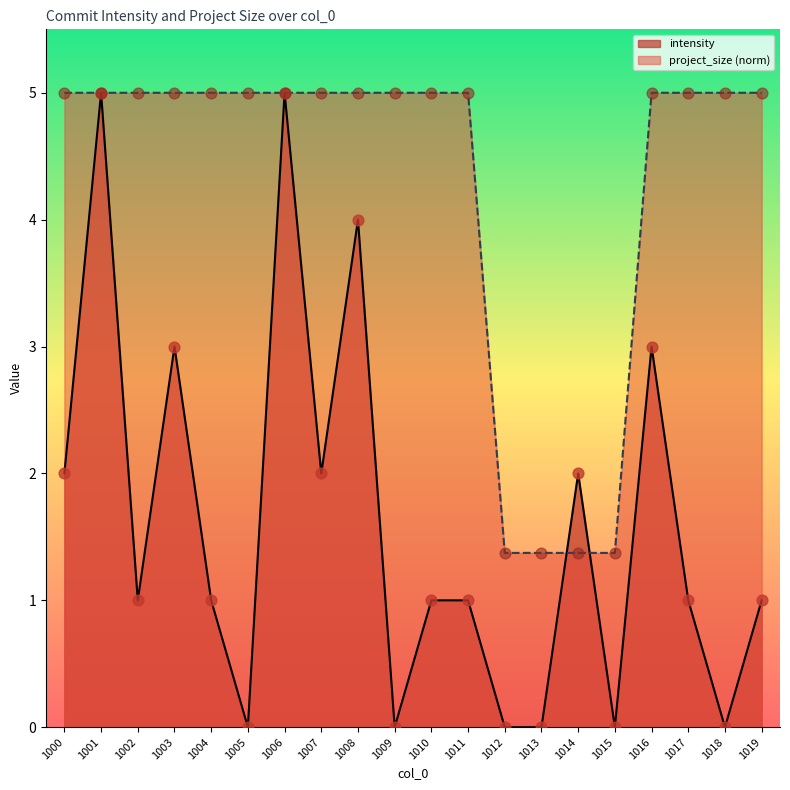

What is the total value across all series at 1015?

1.4